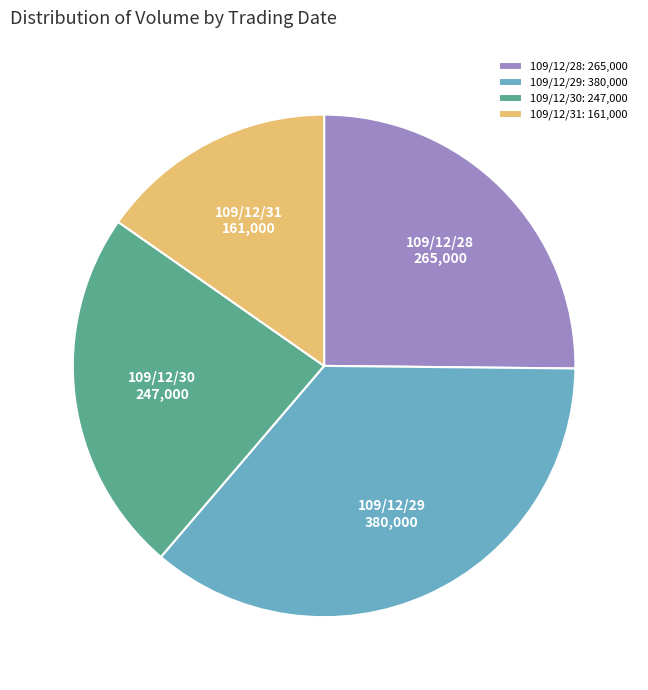

What is the ratio of the value at 109/12/28 to the value at 109/12/30?

1.1